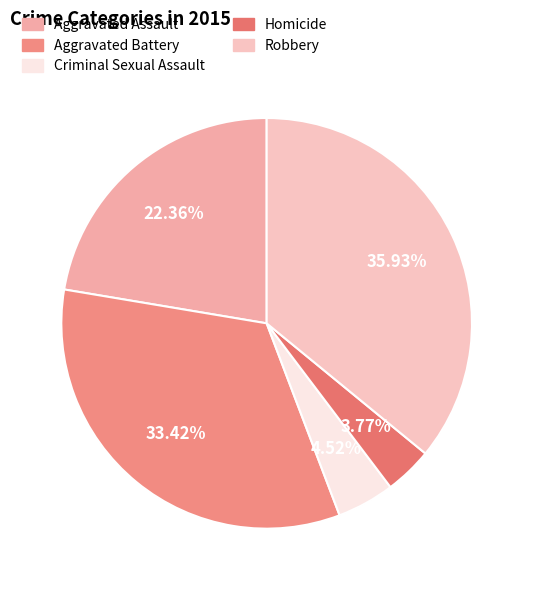

Which has a higher value, Robbery or Aggravated Battery?

Robbery